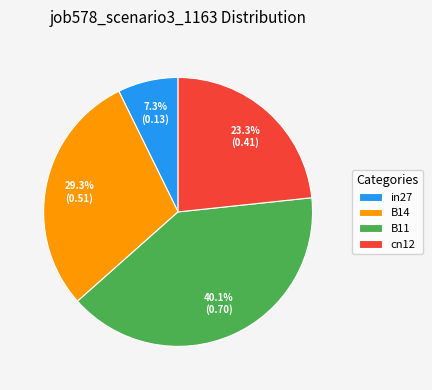

To the nearest percent, what percentage of the pie is in27?

7%